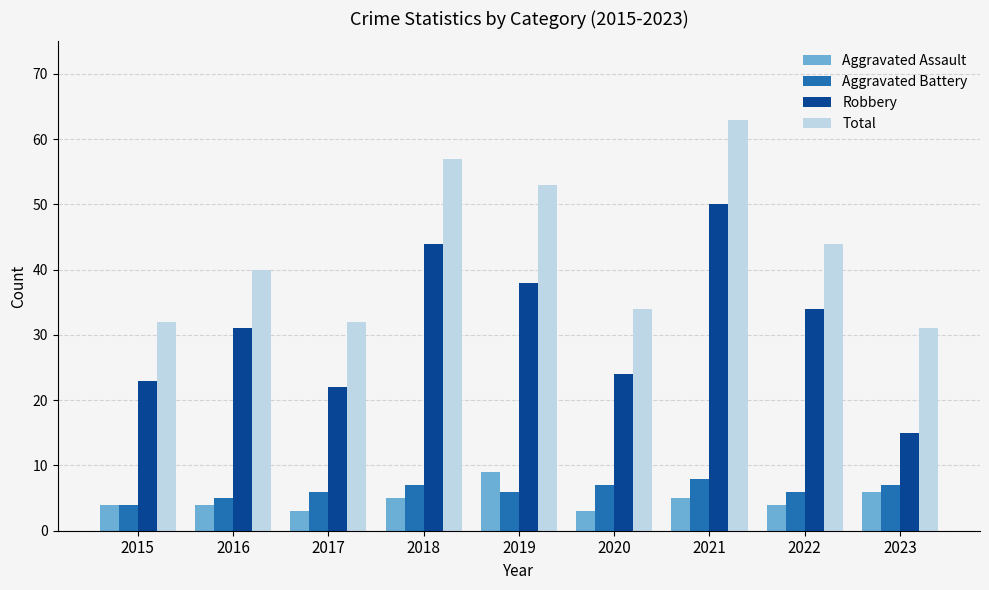

What is the value of the Total bar at the 1st from the left?

32